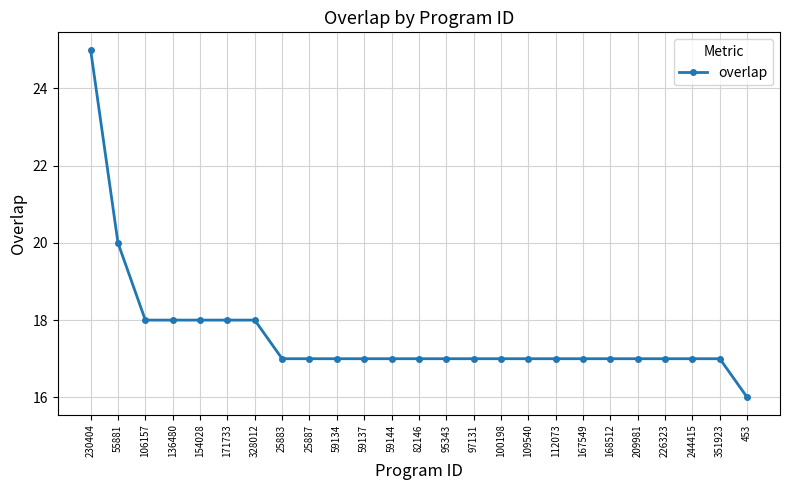

Reading left to right, transcribe all the data shown in this chart.

230404=25	55881=20	106157=18	136480=18	154028=18	171733=18	328012=18	25883=17	25887=17	59134=17	59137=17	59144=17	82146=17	95343=17	97131=17	100198=17	109540=17	112073=17	167549=17	168512=17	209981=17	226323=17	244415=17	351923=17	453=16